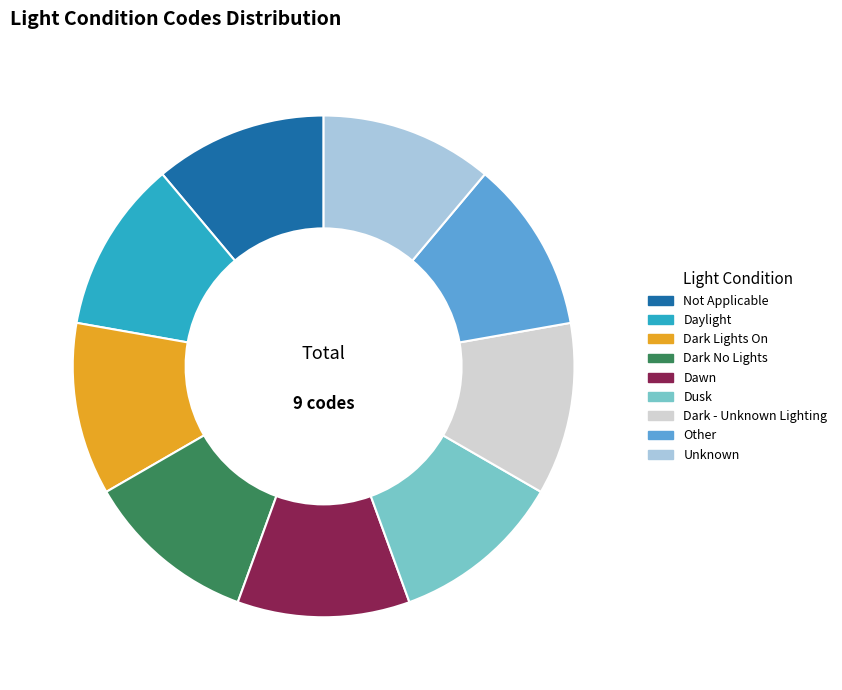

Is the sum of Dark No Lights and Dawn greater than half?

No